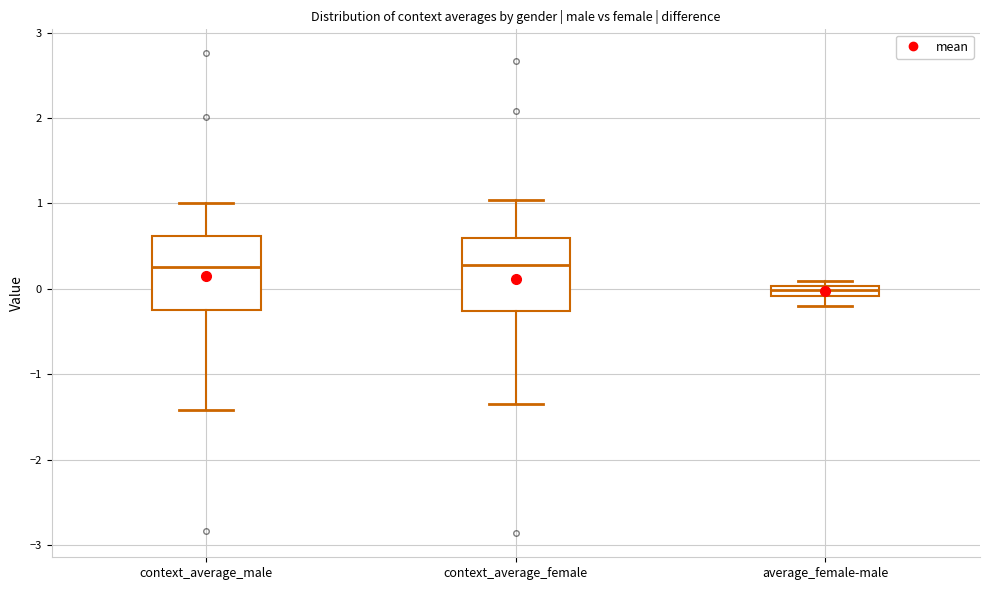

Where is the upper edge of the box for average_female-male on the y-axis? The values are not printed on the chart, so give them approximately, as read against the axis.

0.0